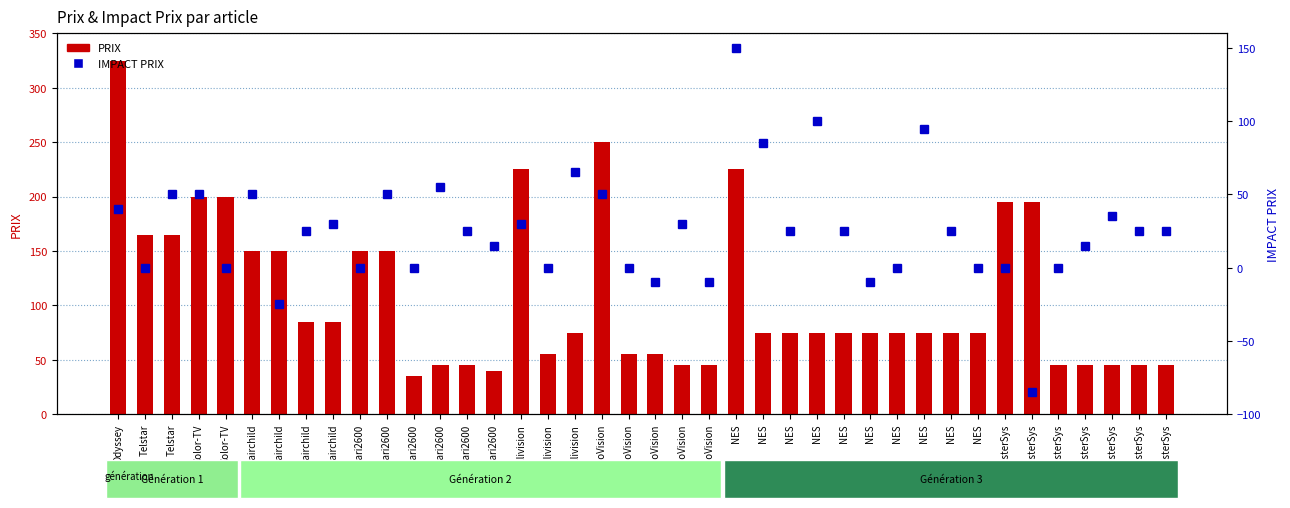

At which label is IMPACT PRIX closest to 32?

Fairchild